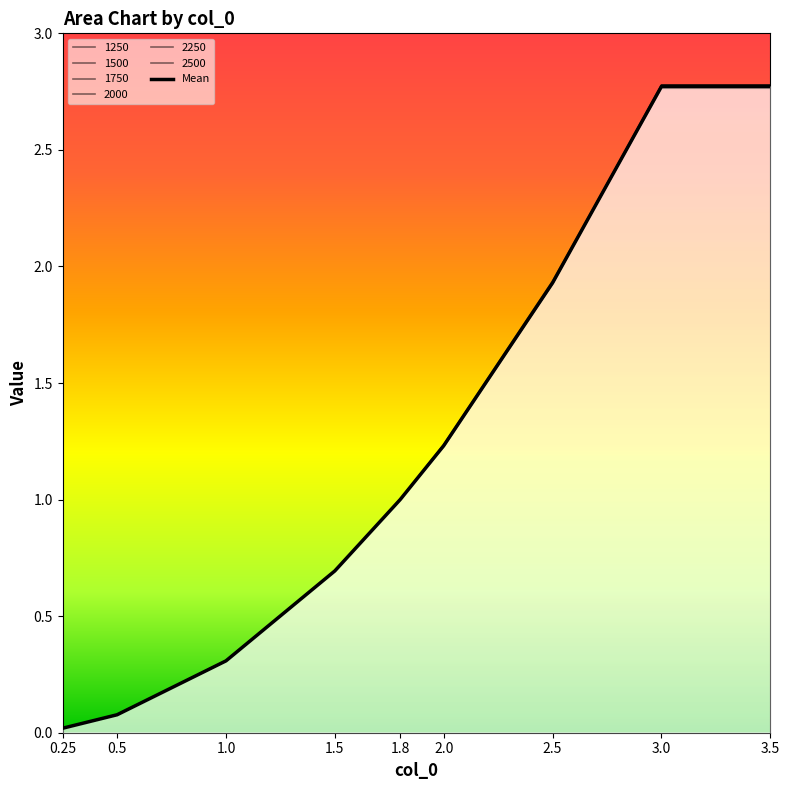

What is the label of the 6th point from the right?

1.5